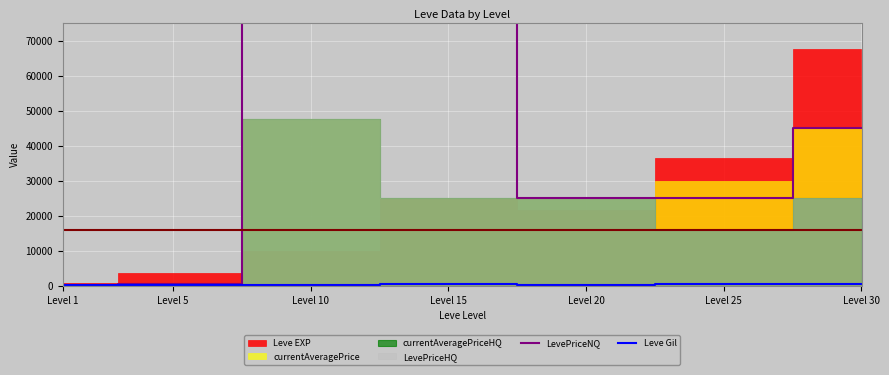

What is the difference between the second highest and second lowest values in the Leve Gil series?

315